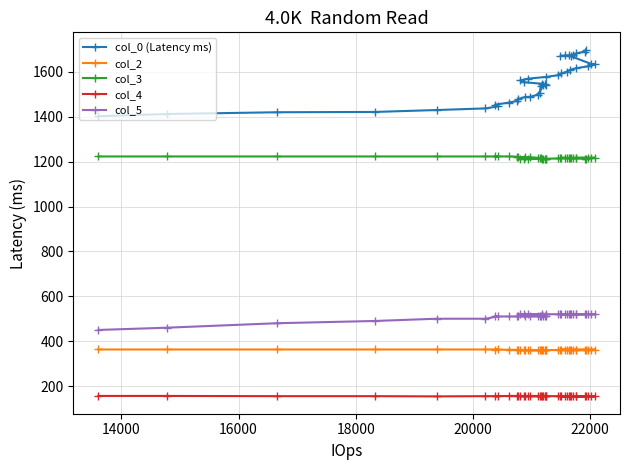

What are all the series names shown in the legend?

col_0 (Latency ms), col_2, col_3, col_4, col_5